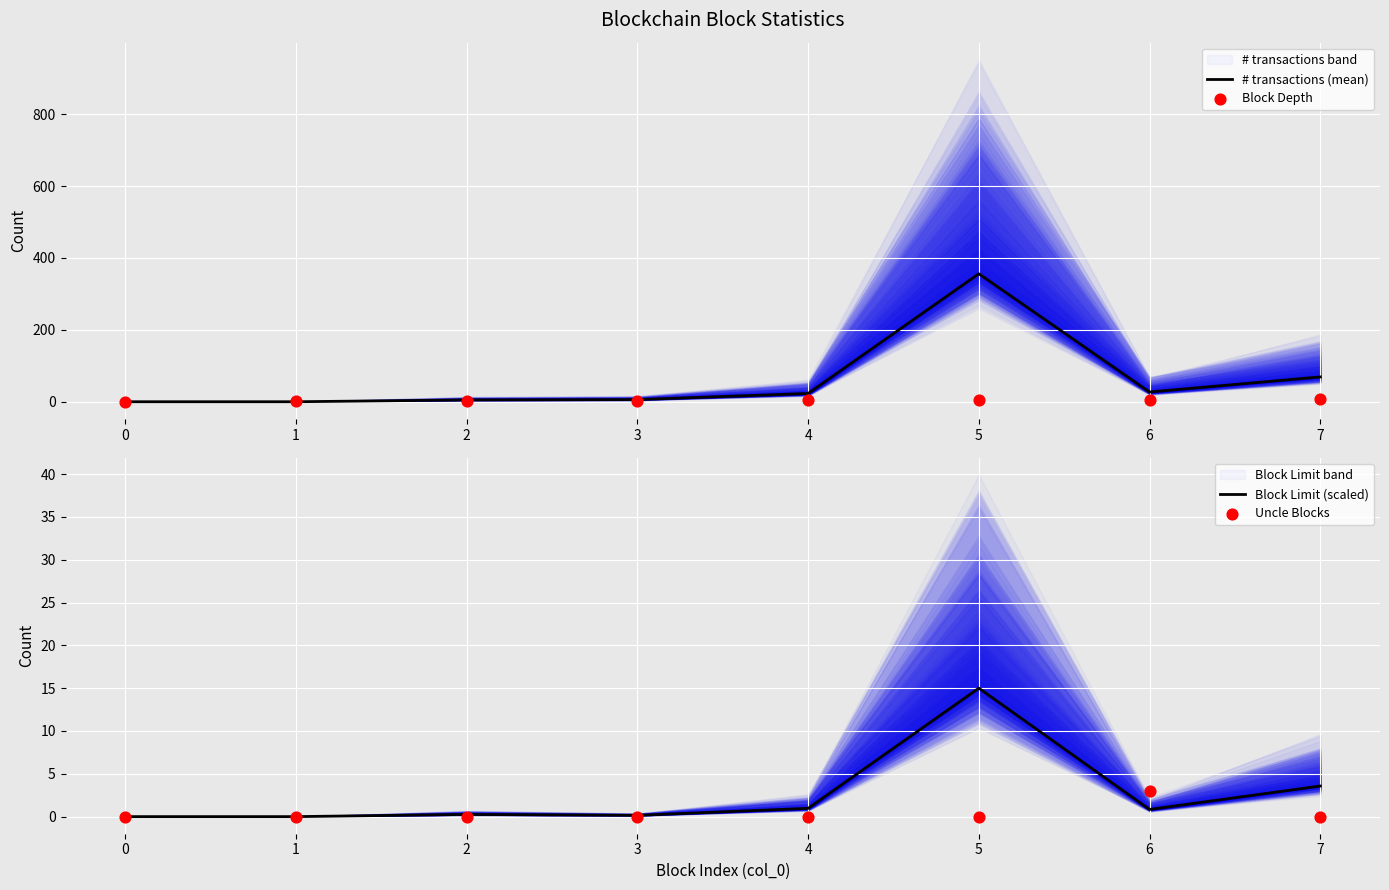

Which series reaches the maximum Y coordinate?

# transactions (mean)